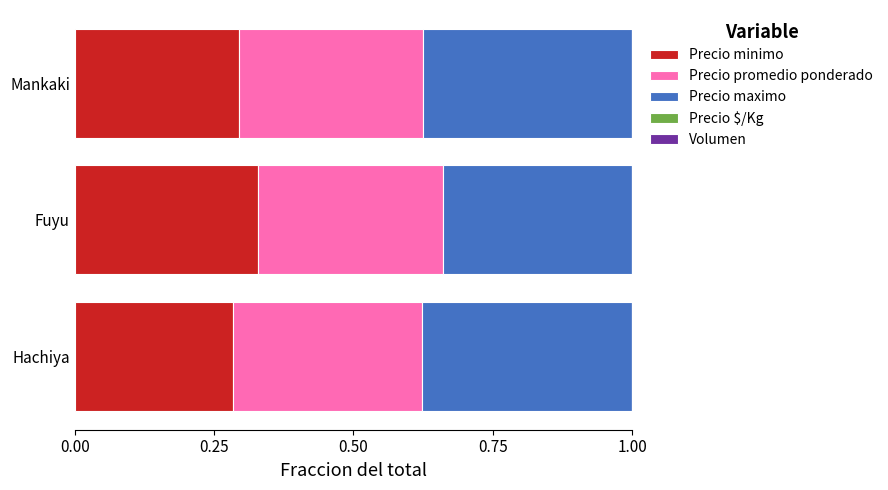

The Precio minimo series shows 0.2 at Fuyu. True or false?

False